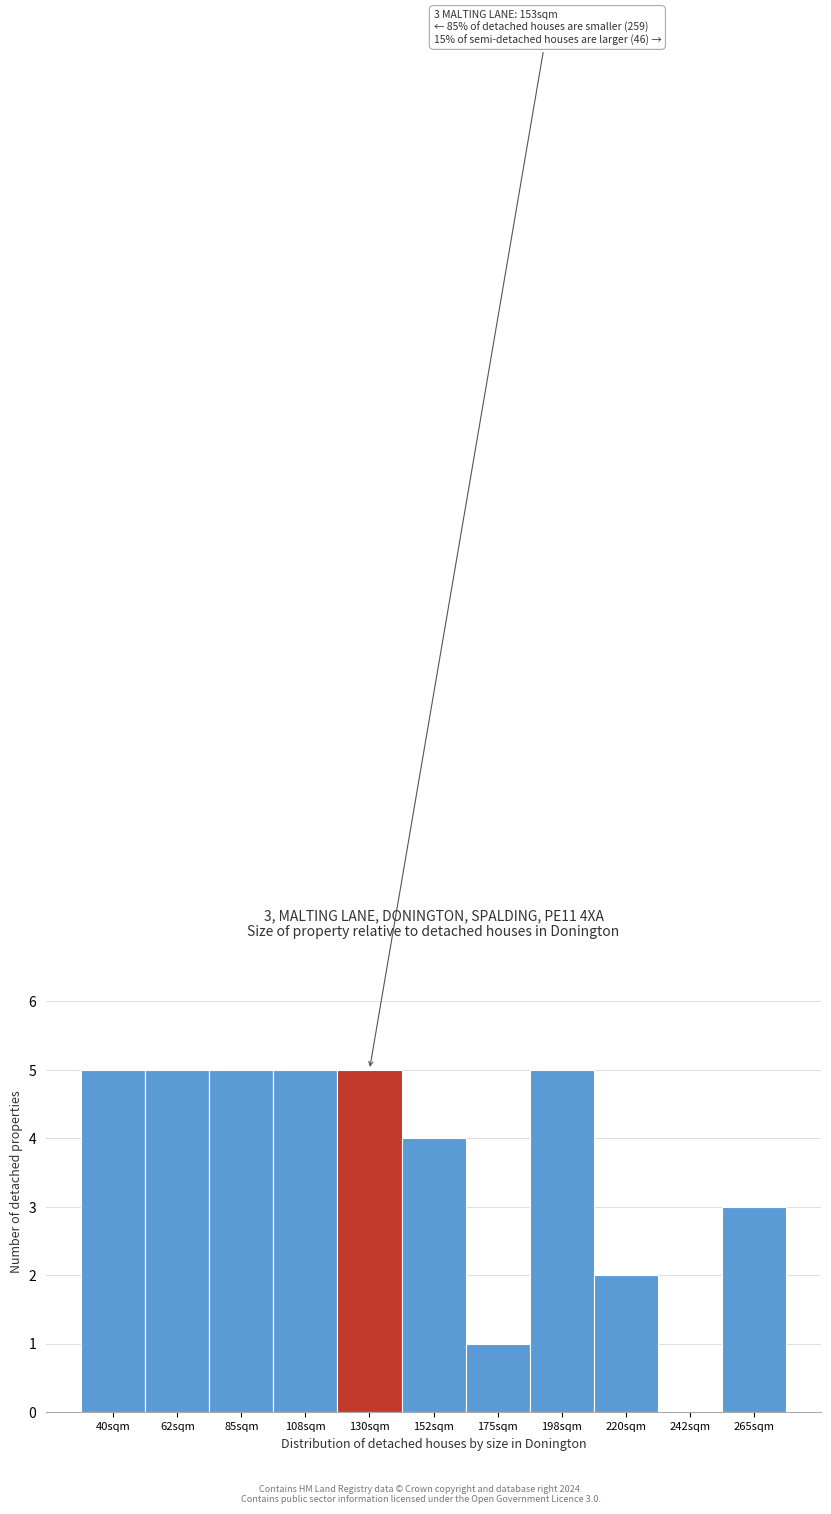

Reading left to right, what are all the values shown in this chart?

40sqm=5	62sqm=5	85sqm=5	108sqm=5	130sqm=5	152sqm=4	175sqm=1	198sqm=5	220sqm=2	242sqm=0	265sqm=3